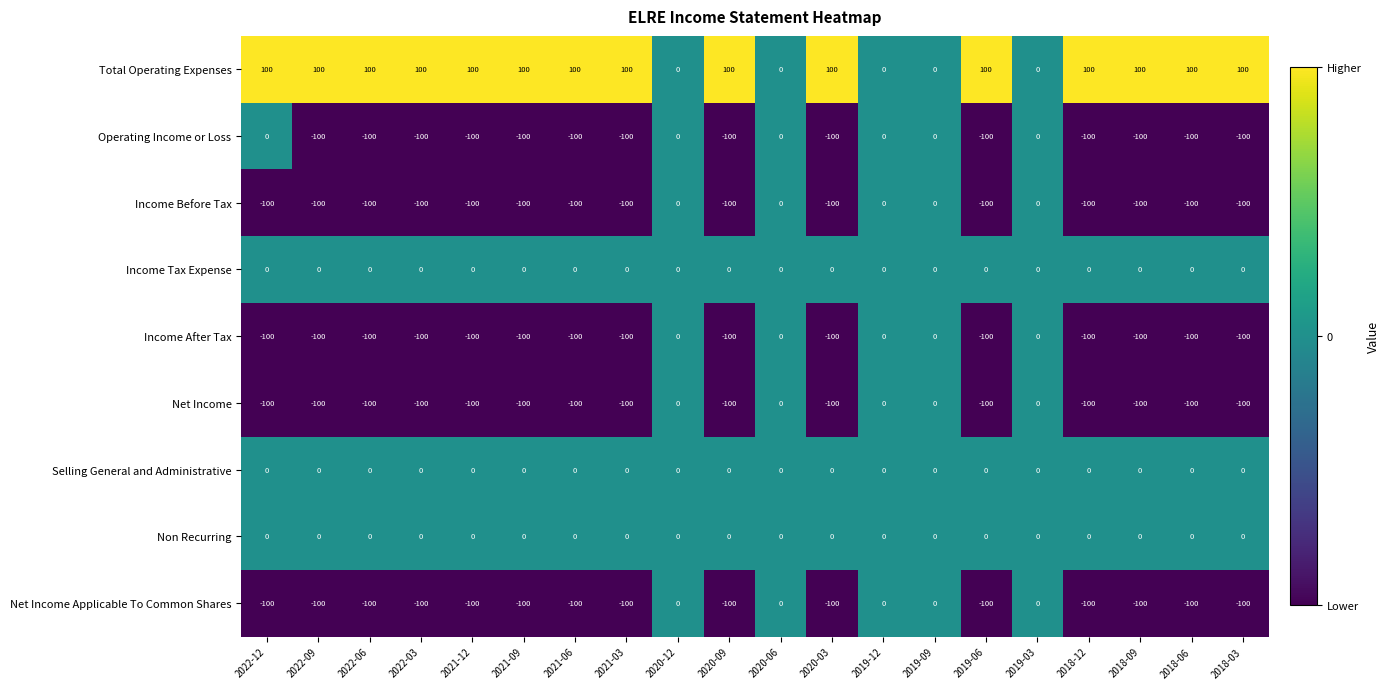

The Non Recurring series shows 0 at 2018-12. True or false?

True